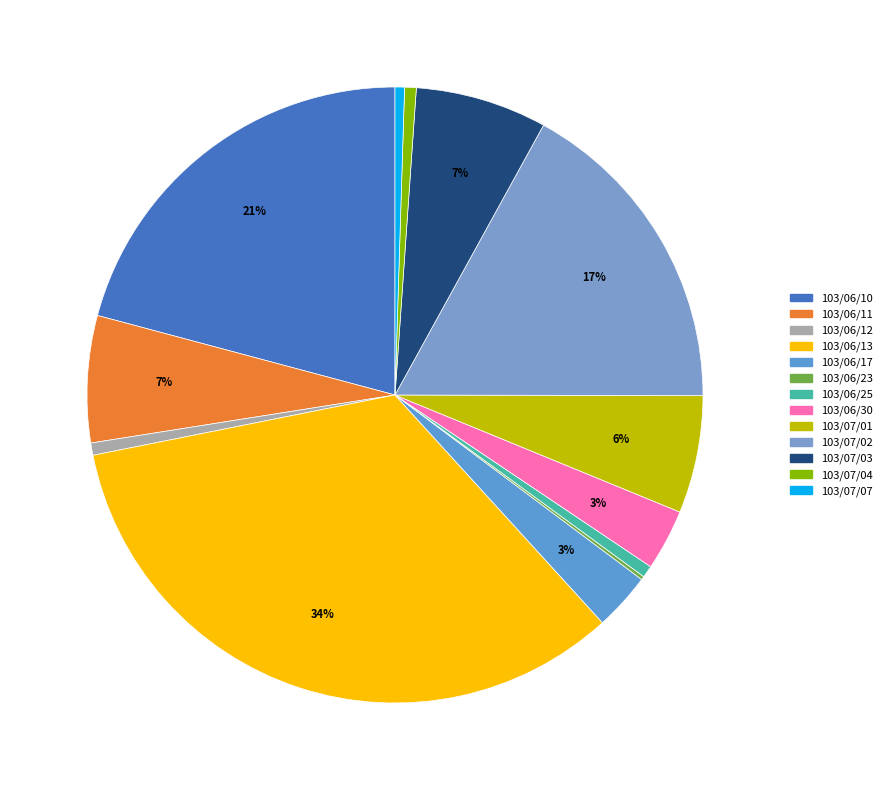

What percentage is NOT represented by 103/07/07?

99.5%